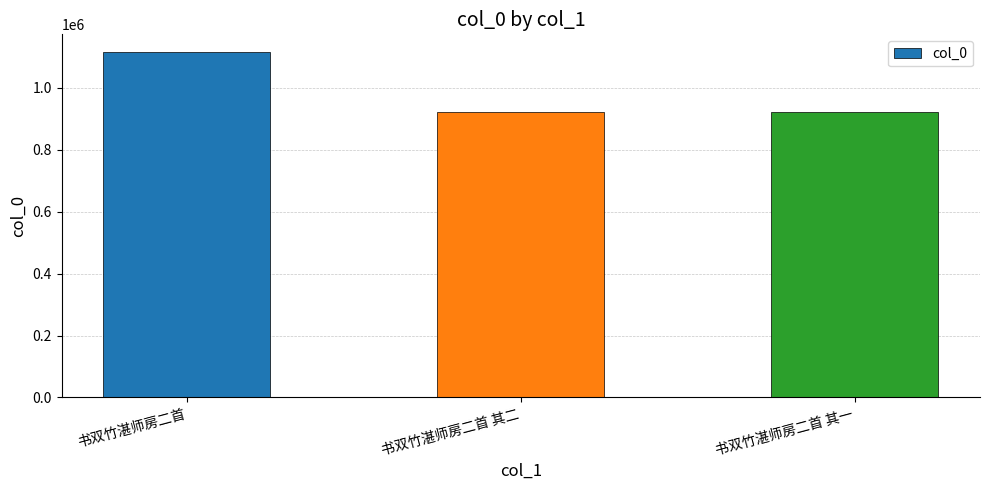

Between 书双竹湛师房二首 其二 and 书双竹湛师房二首, which is larger?

书双竹湛师房二首